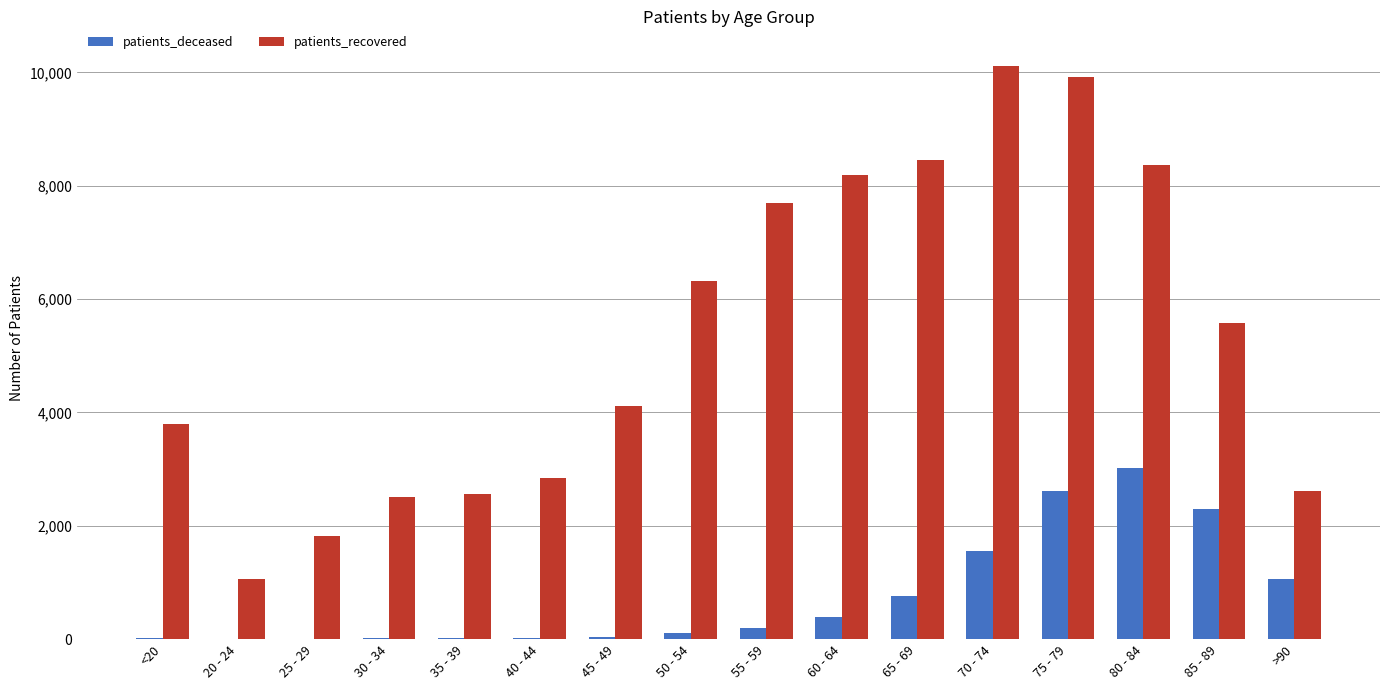

What is the maximum value shown in the chart?

10121